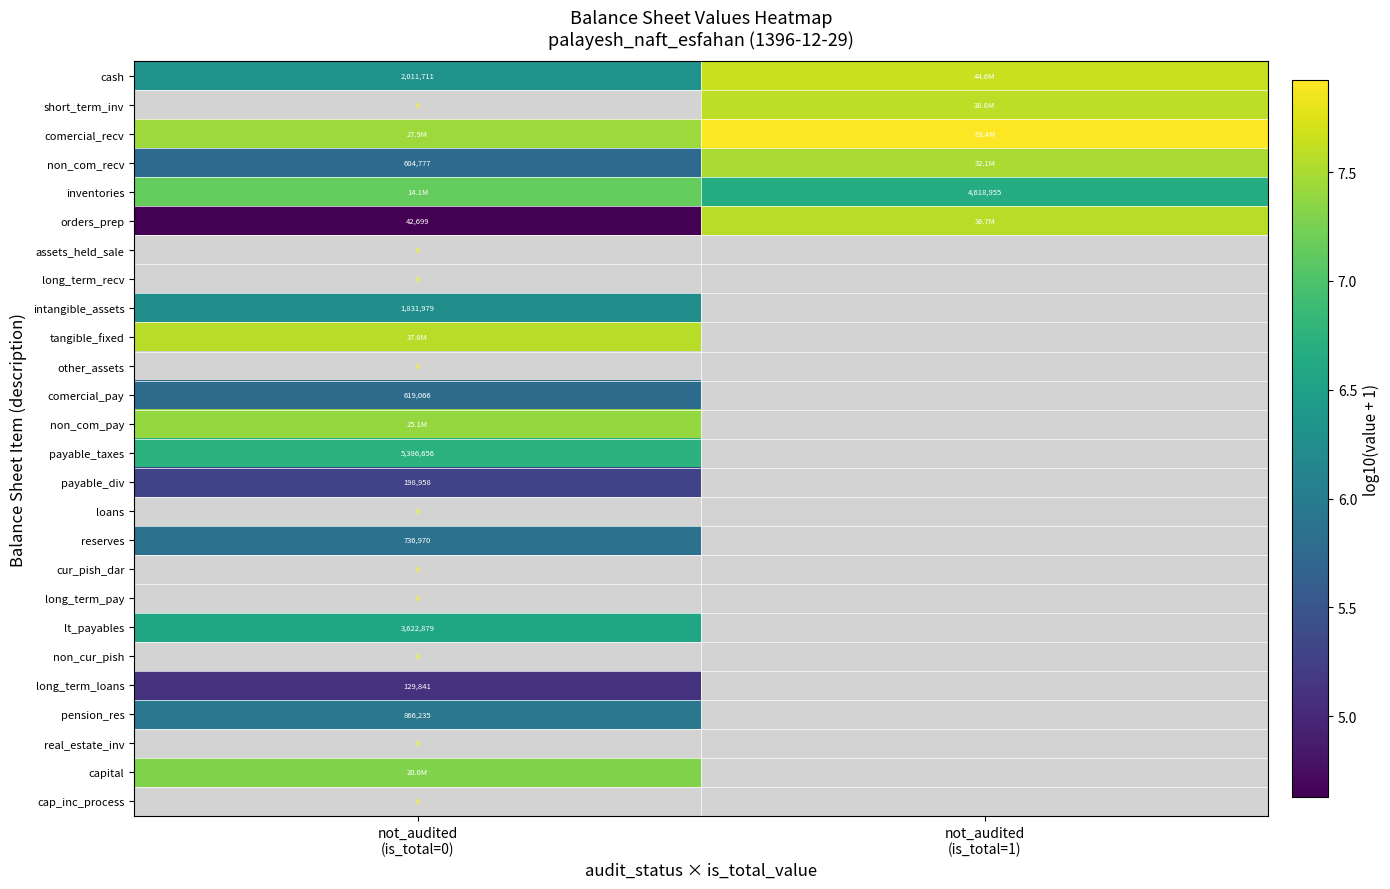

Count the number of categories in the chart.

2